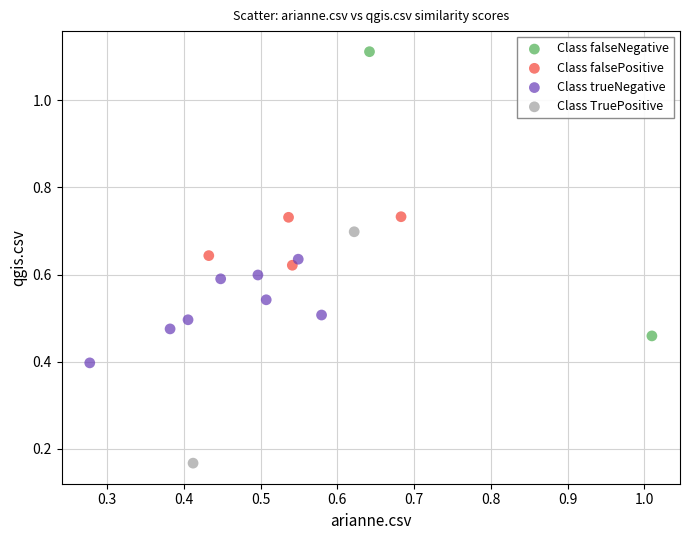

What are all the series names shown in the legend?

Class falseNegative, Class falsePositive, Class trueNegative, Class TruePositive